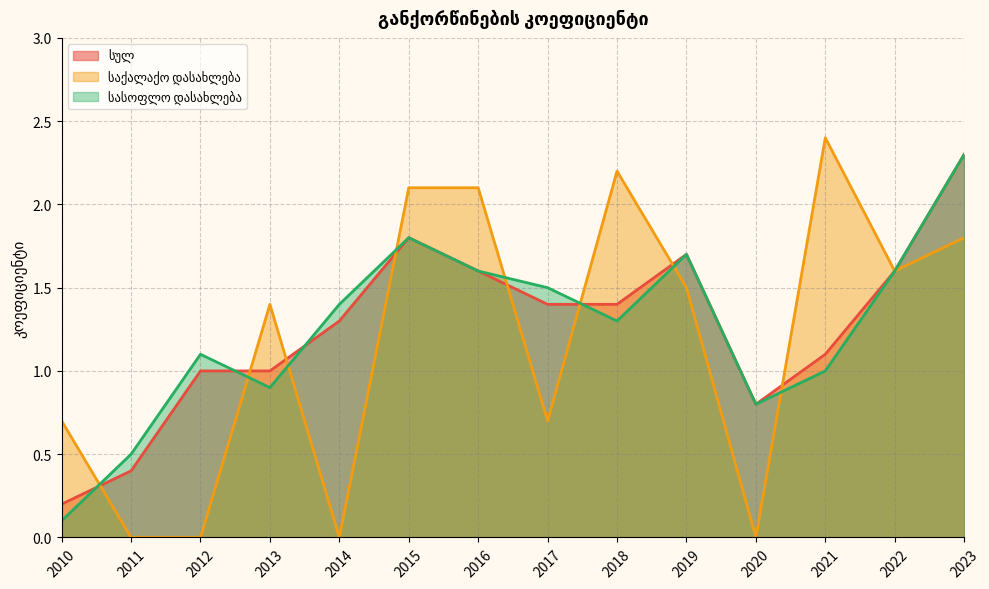

What is the value of the სულ point at the 13th from the left?

1.6